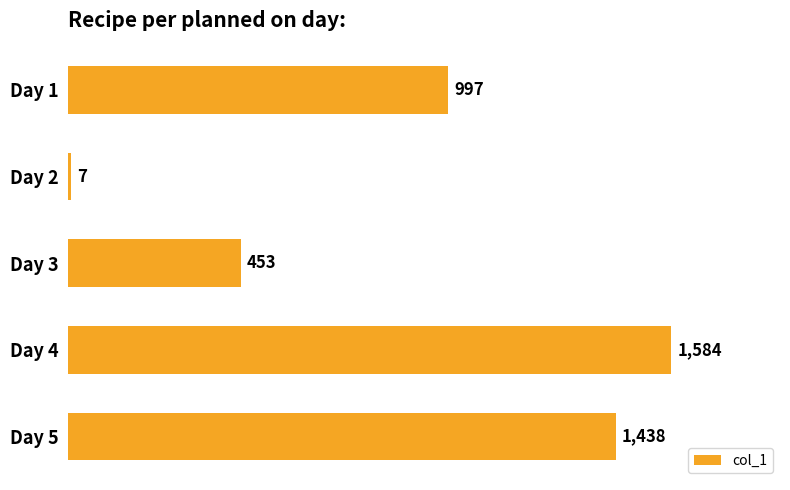

List the labels in order of value, smallest first.

Day 2, Day 3, Day 1, Day 5, Day 4